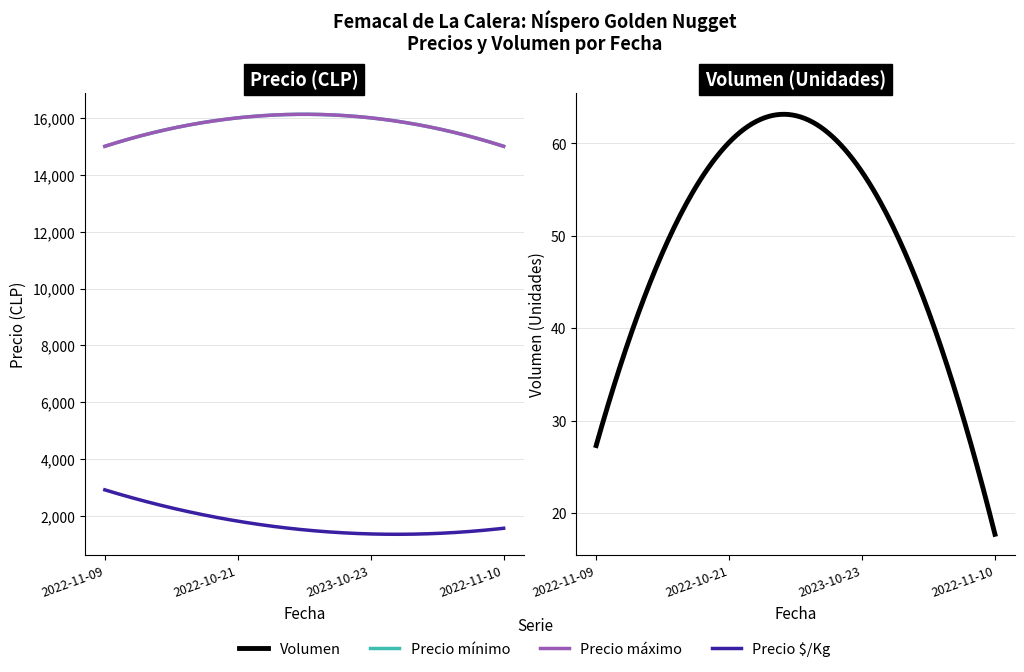

What is the difference between the maximum and second lowest values in the Precio máximo series?

1000